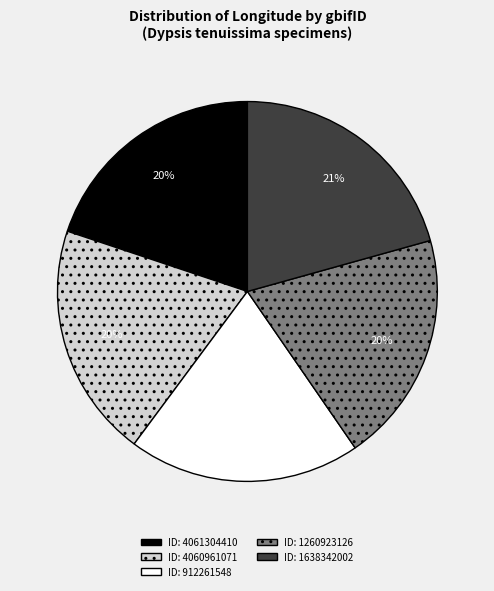

To the nearest percent, what is the average slice percentage?

20%